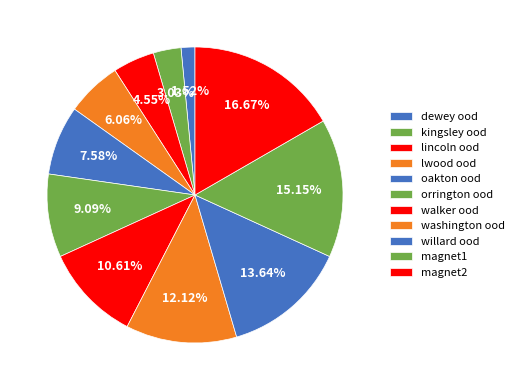

Rank the categories by value from highest to lowest.

magnet2, magnet1, willard ood, washington ood, walker ood, orrington ood, oakton ood, lwood ood, lincoln ood, kingsley ood, dewey ood